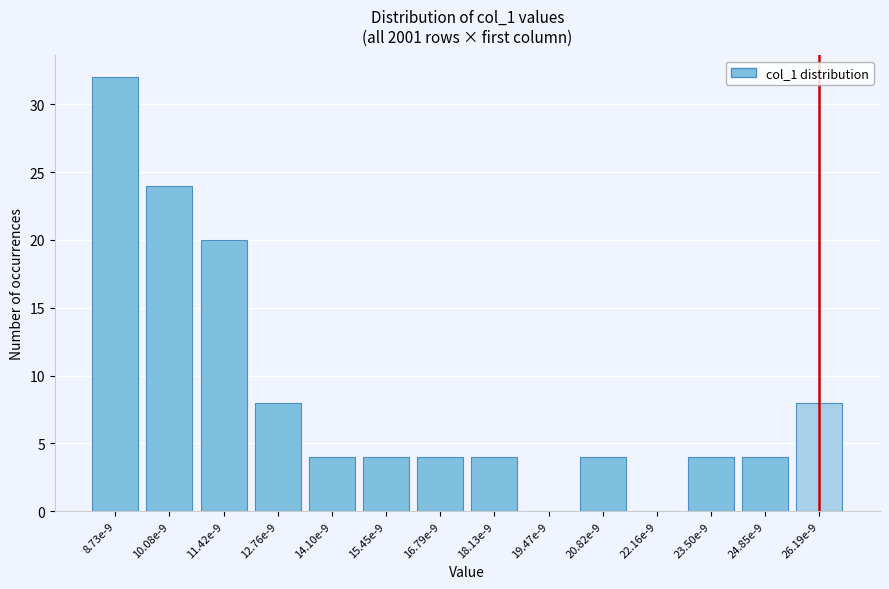

Reading left to right, what are all the values shown in this chart?

8.73e-9=32	10.08e-9=24	11.42e-9=20	12.76e-9=8	14.10e-9=4	15.45e-9=4	16.79e-9=4	18.13e-9=4	19.47e-9=0	20.82e-9=4	22.16e-9=0	23.50e-9=4	24.85e-9=4	26.19e-9=8